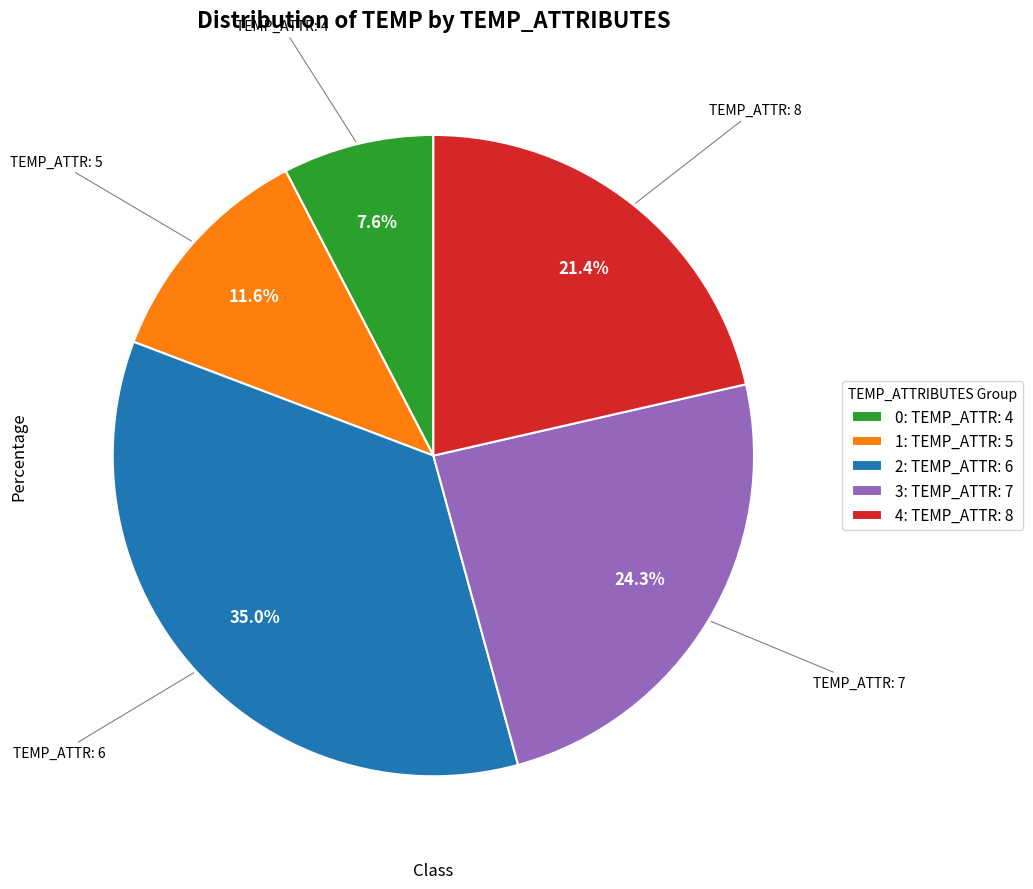

Does any single category account for the majority?

No